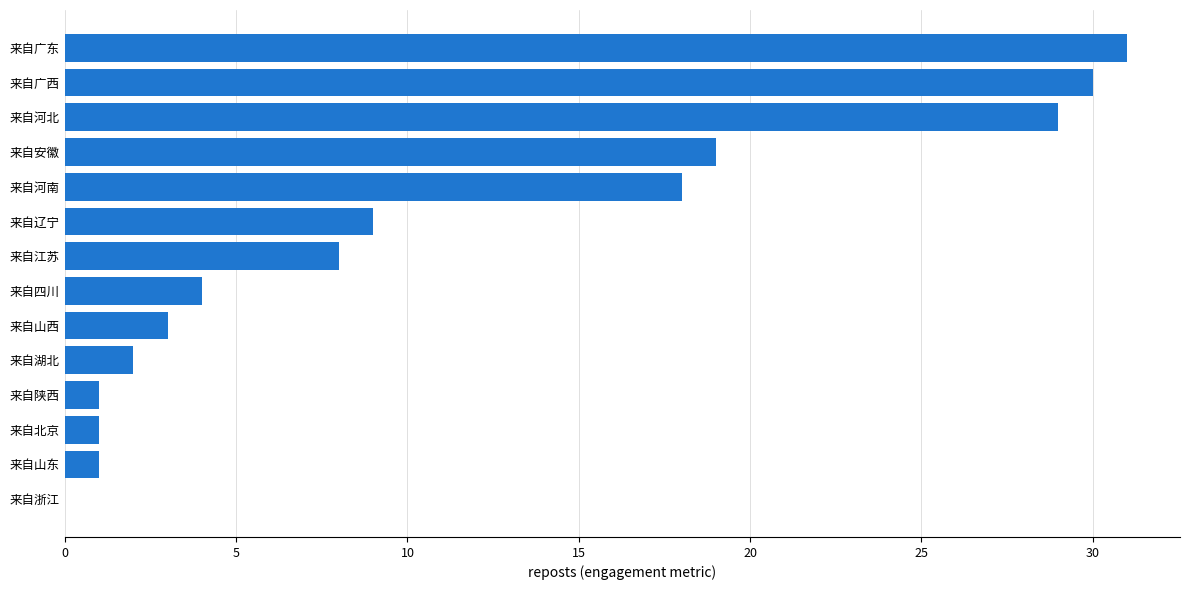

Between 来自广西 and 来自安徽, which is larger?

来自广西